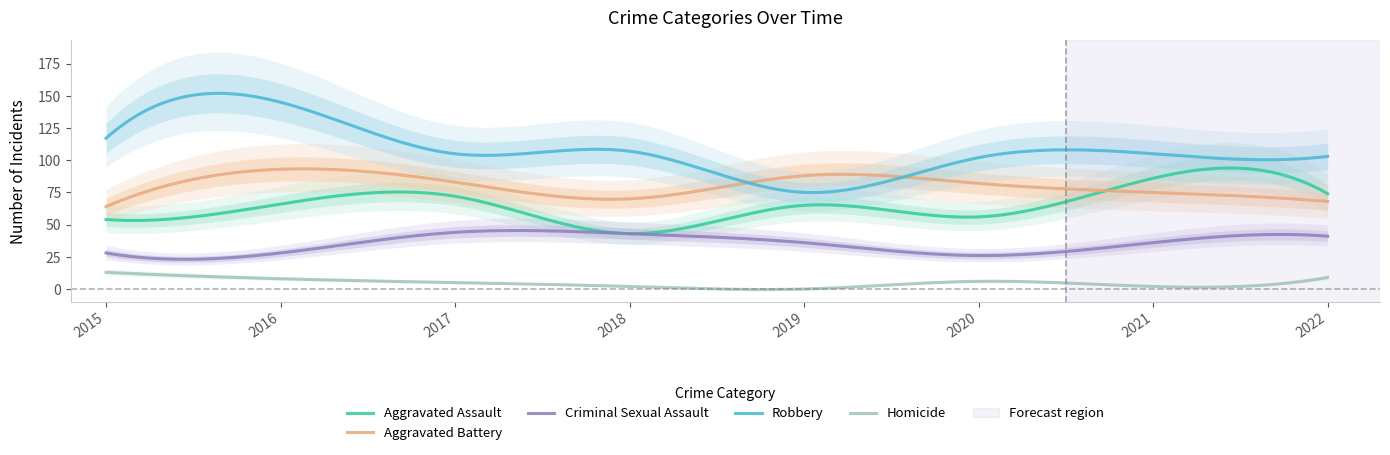

What is the value of the Homicide point at the 3rd from the left?

5